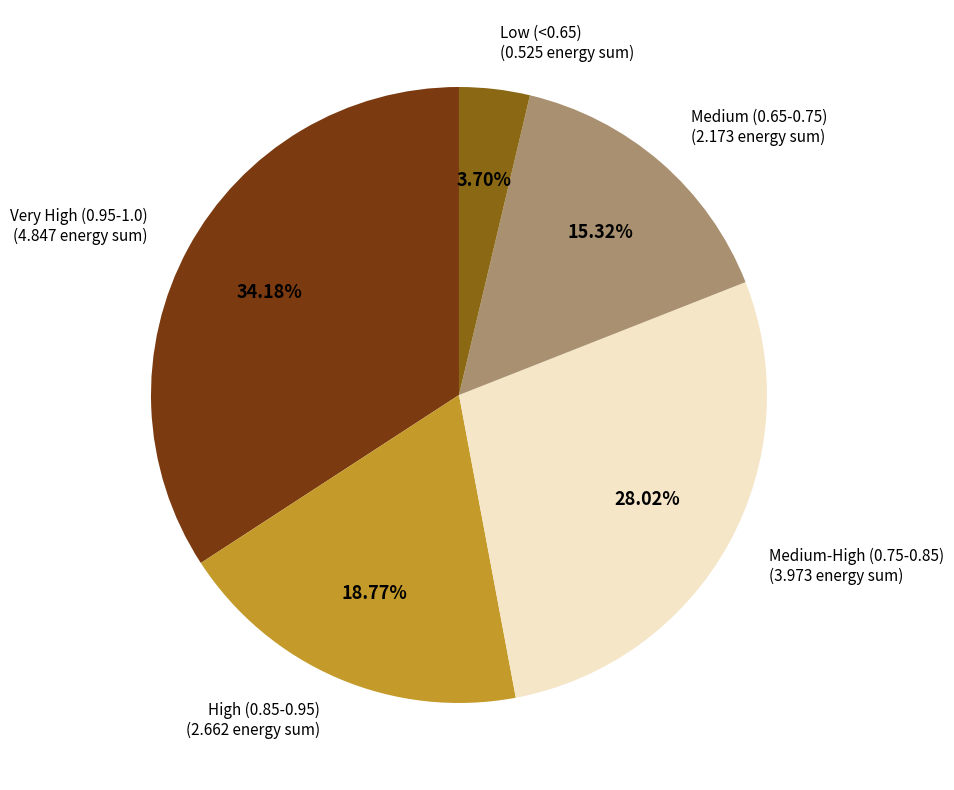

Is there a majority slice in this chart?

No